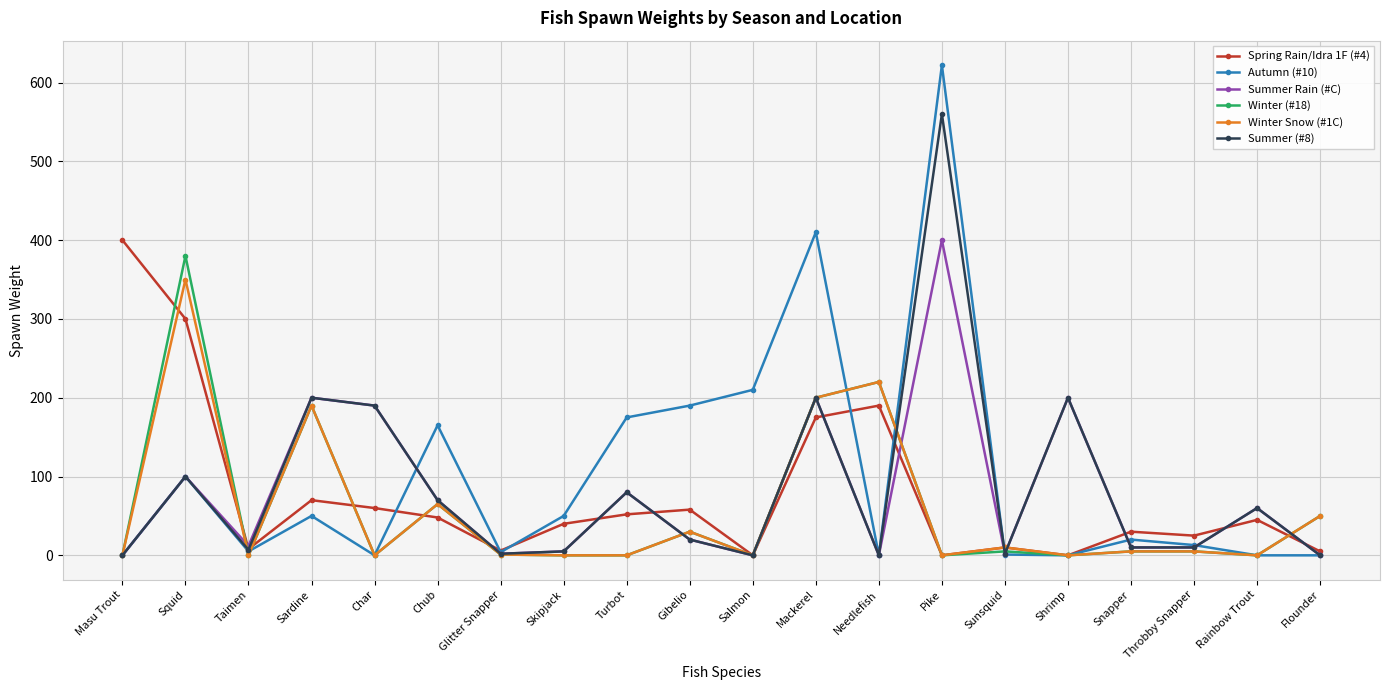

At which label does Autumn (#10) reach its peak?

Pike